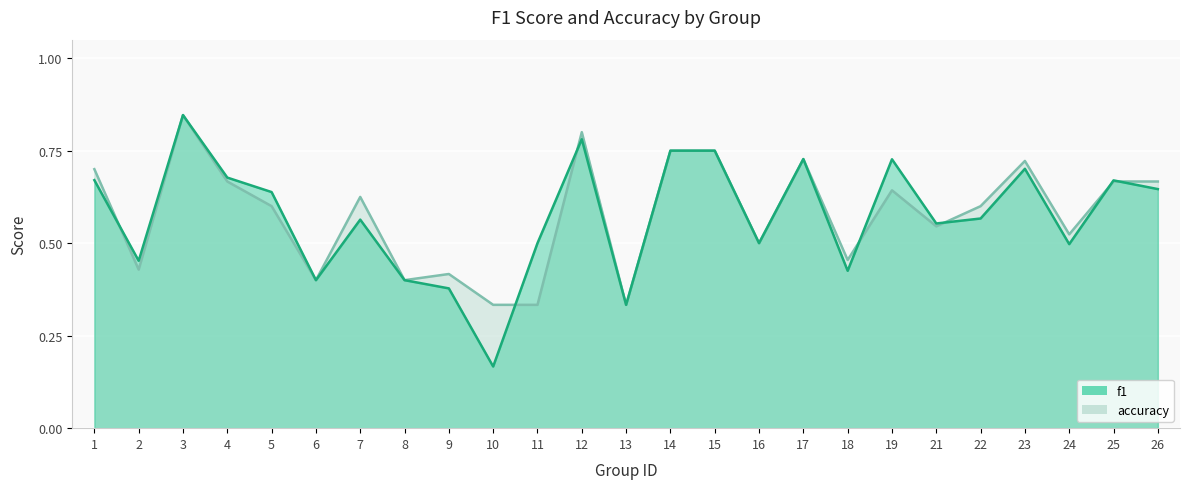

At 9, list the series in order from smallest to largest.

f1, accuracy